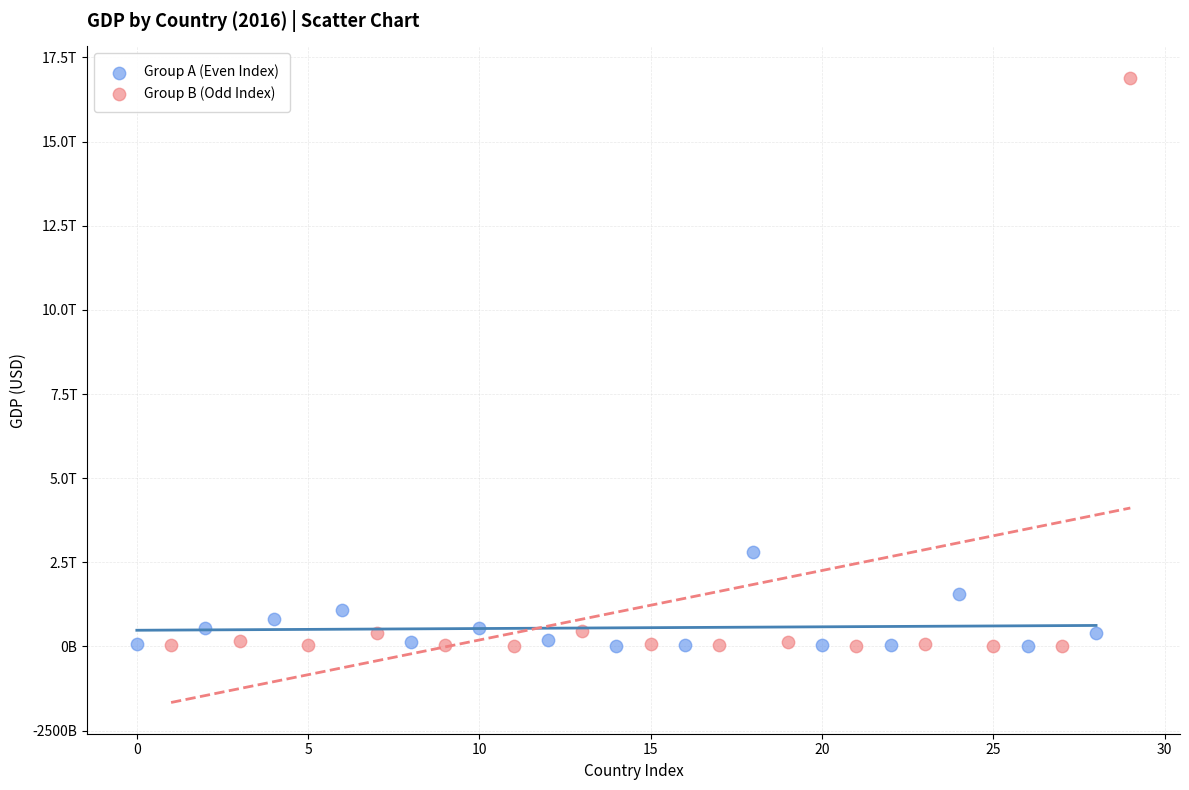

Which series has the largest Y range (max minus min)?

Group B (Odd Index)